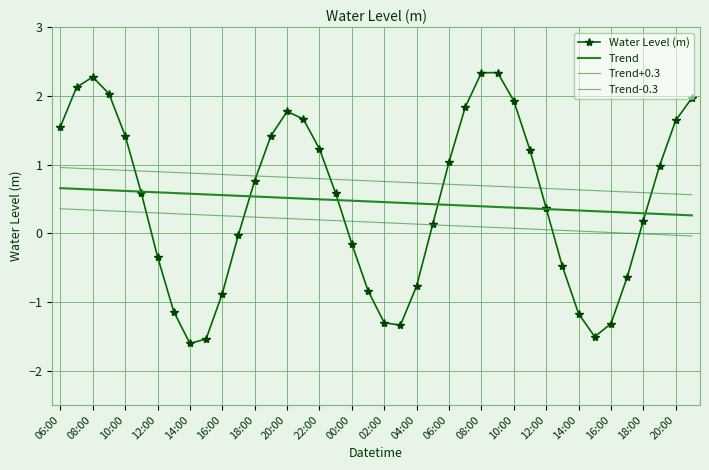

List the series in order of their peak value, highest first.

Water Level (m), Trend+0.3, Trend, Trend-0.3